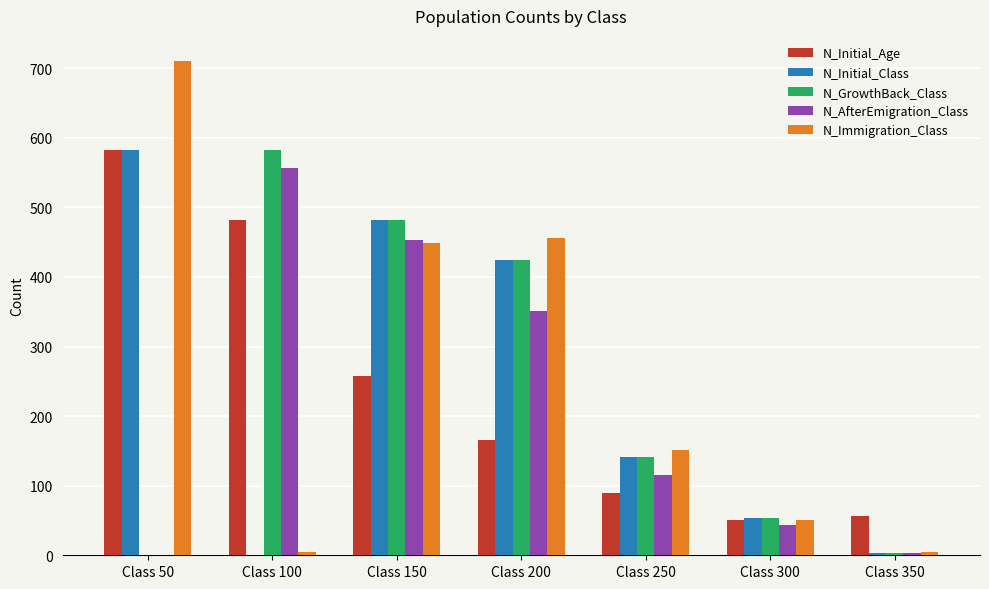

Which series changed the most between Class 50 and Class 150?

N_GrowthBack_Class